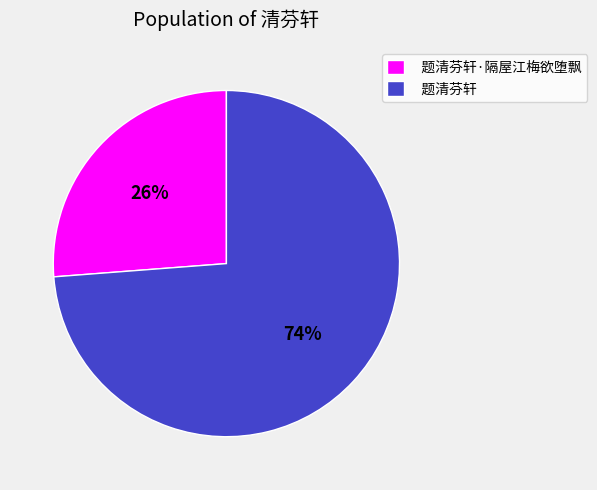

The 题清芬轩·隔屋江梅欲堕飘 slice represents 34% of the pie. True or false?

False